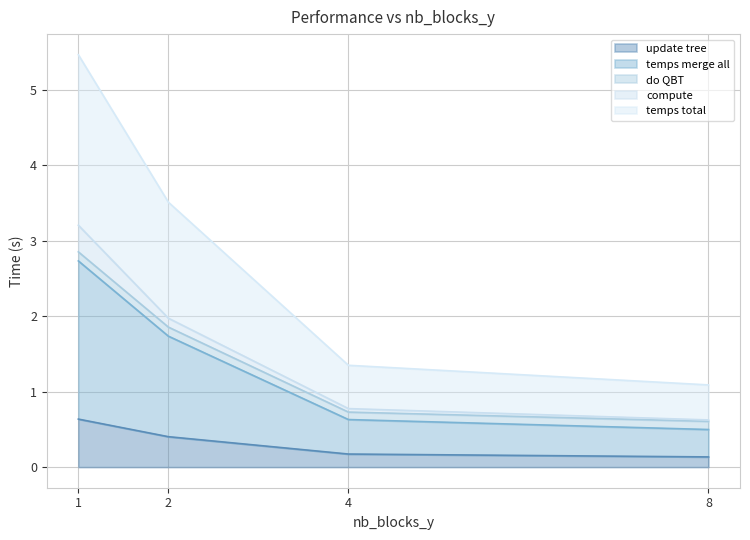

True or false: temps total and update tree intersect in this chart.

False